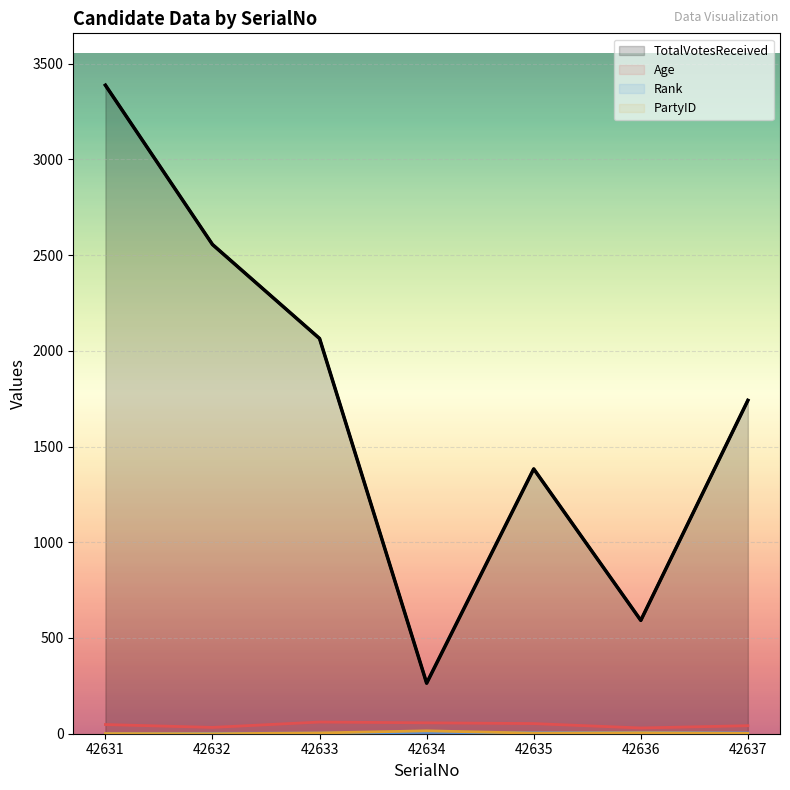

True or false: TotalVotesReceived has a value of 2267 at 42635.

False